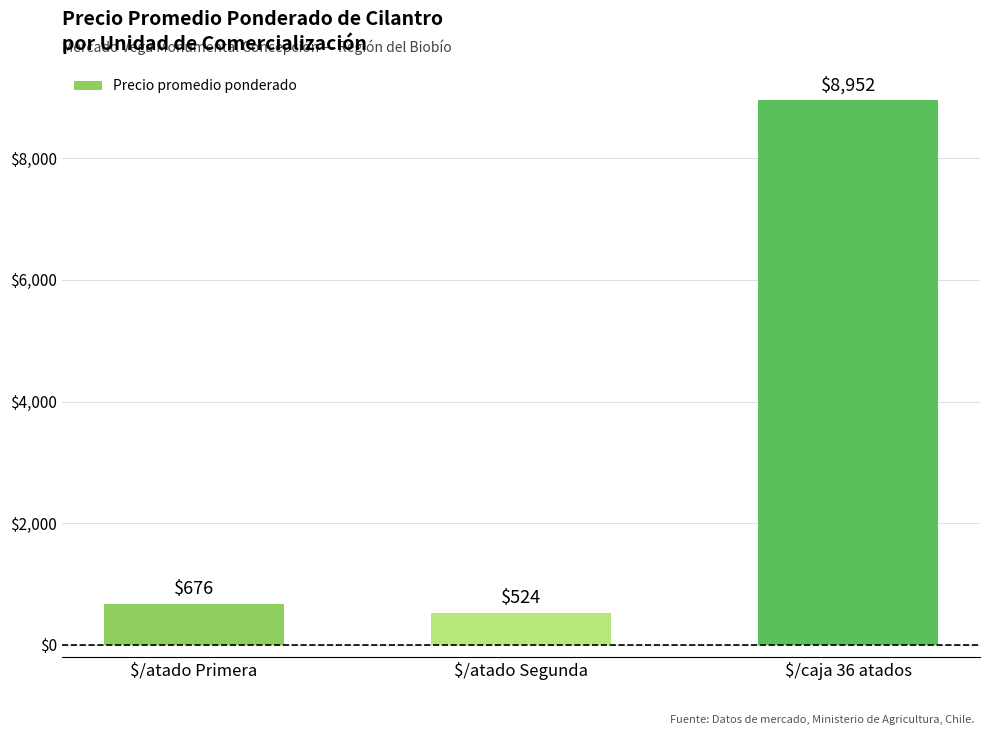

Read the value at $/atado Primera, to the nearest 100.

700